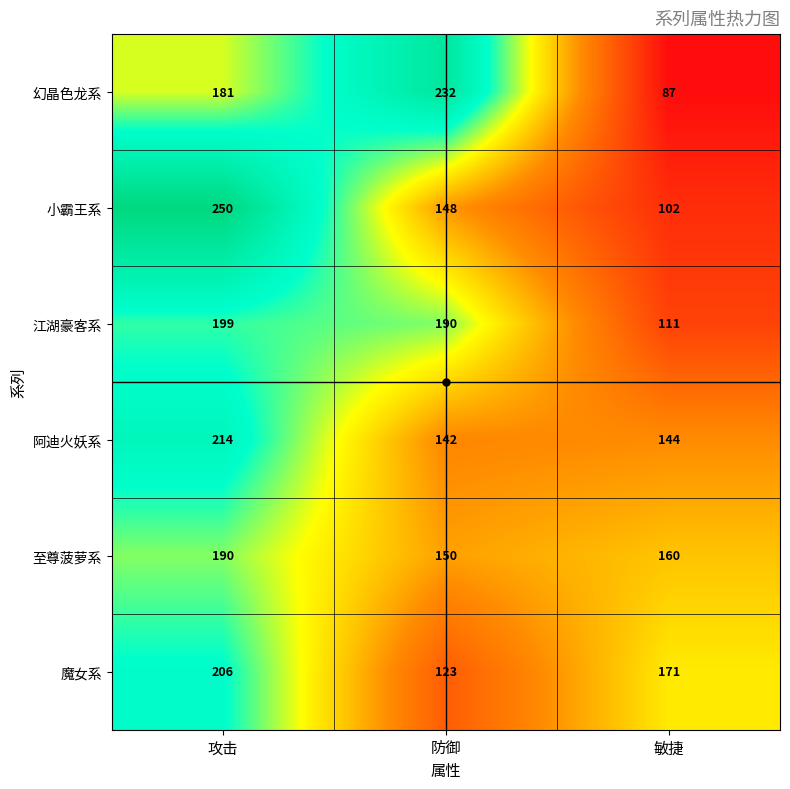

Is it true that 魔女系 equals 118 at 敏捷?

False